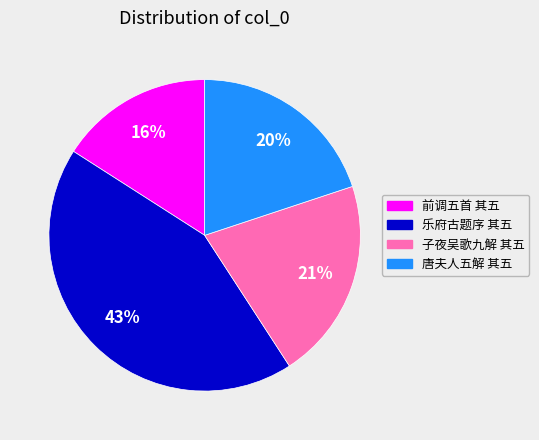

To the nearest percent, what is the average slice percentage?

25%